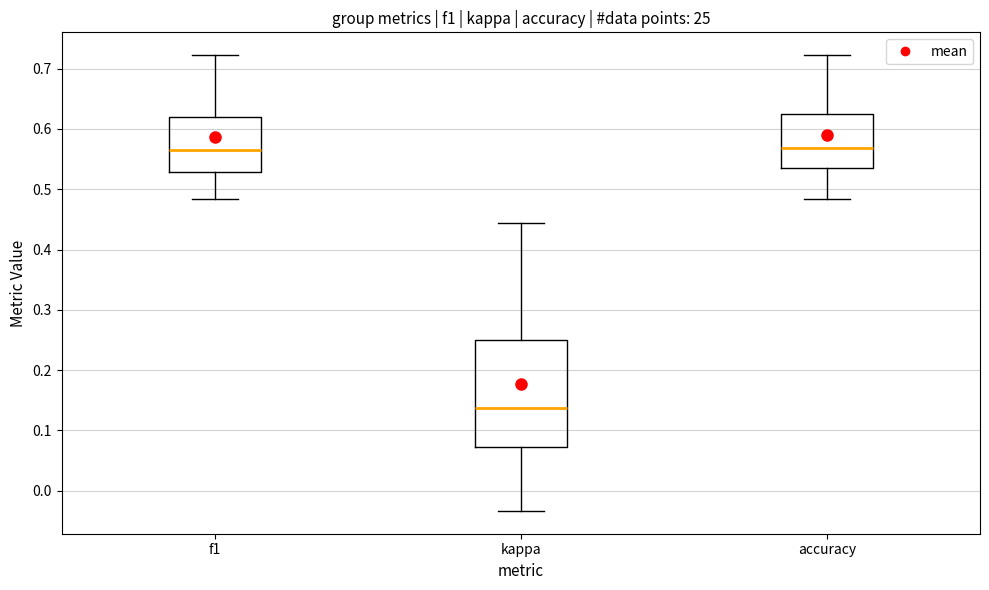

Reading left to right, transcribe this box plot: for each box, give where its median line is, the range the box spans, and where its two whiskers end, as read against the y-axis. The values are not printed on the chart, so give them approximately, as read against the axis.

f1: median 0.57, box 0.53 to 0.62, whiskers 0.48 to 0.72
kappa: median 0.14, box 0.07 to 0.25, whiskers -0.03 to 0.44
accuracy: median 0.57, box 0.53 to 0.63, whiskers 0.48 to 0.72